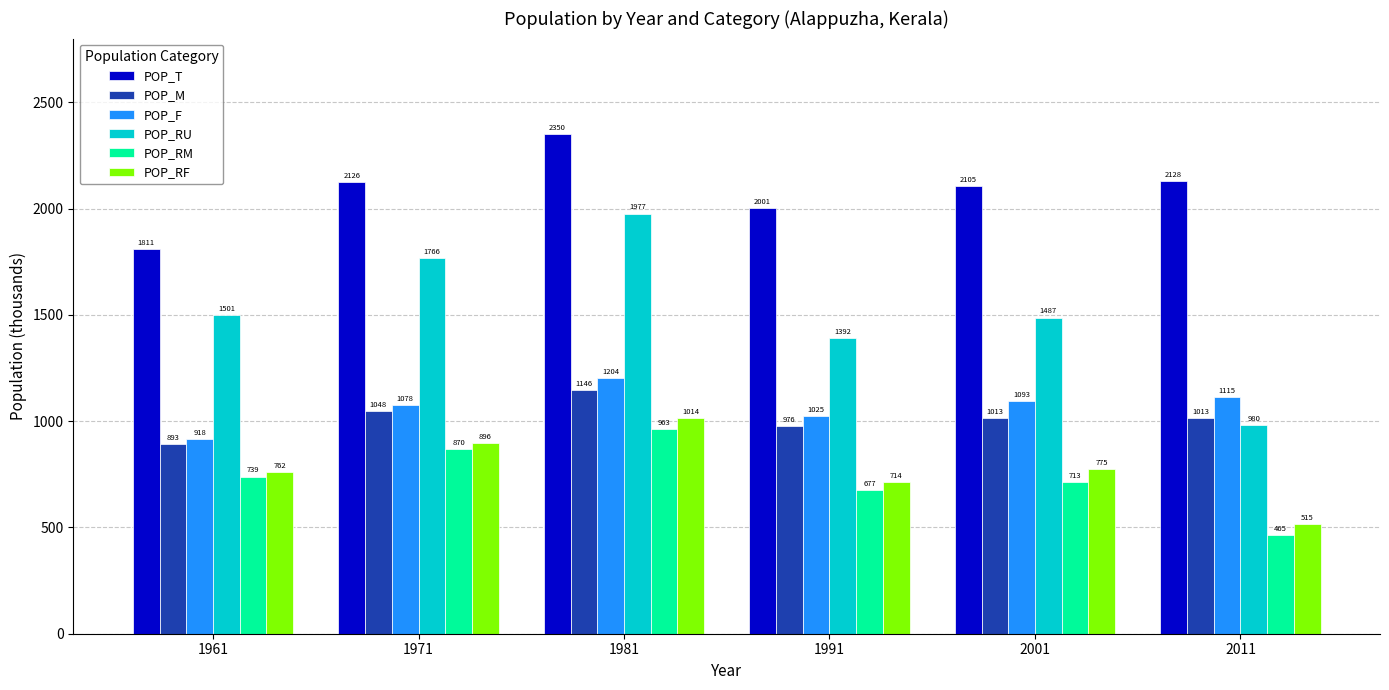

At 2001, list the series in order from smallest to largest.

POP_RM, POP_RF, POP_M, POP_F, POP_RU, POP_T